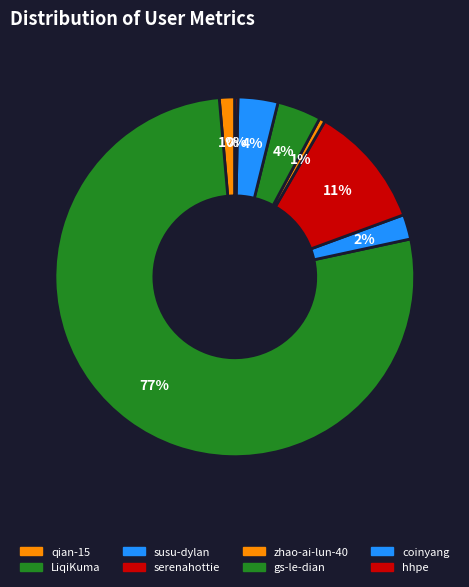

Which category has the smallest portion of the pie?

hhpe